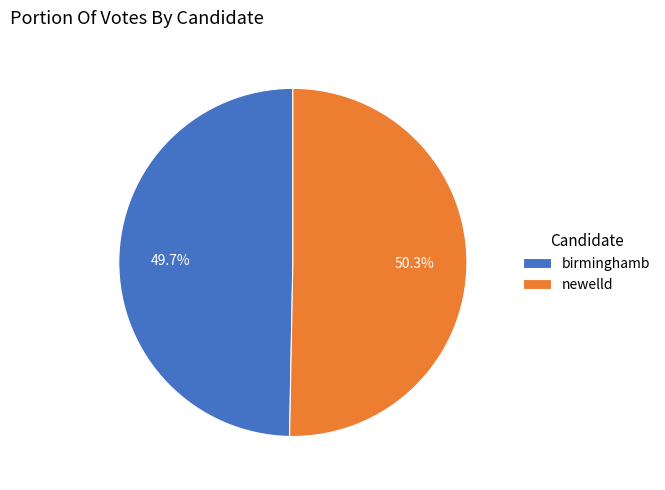

How many segments does this pie chart have?

2